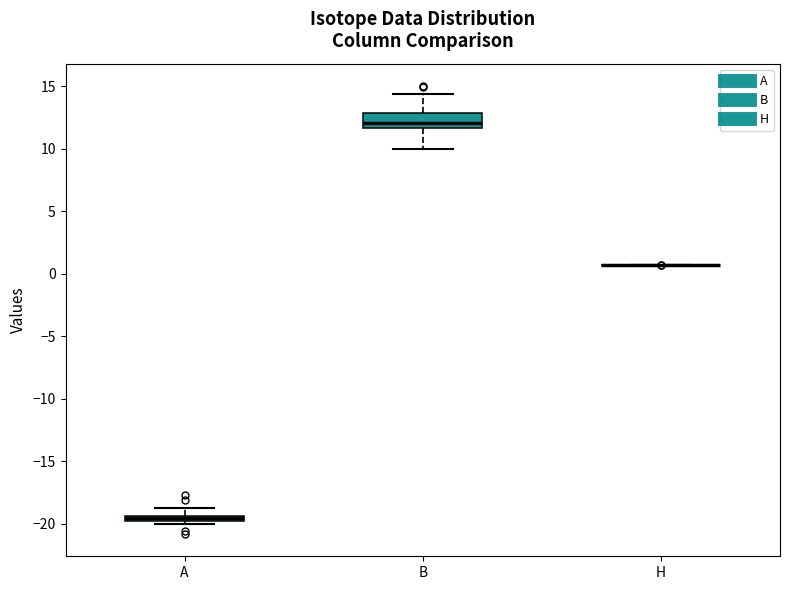

Where does the upper whisker of the box for B end on the y-axis? The values are not printed on the chart, so give them approximately, as read against the axis.

14.5